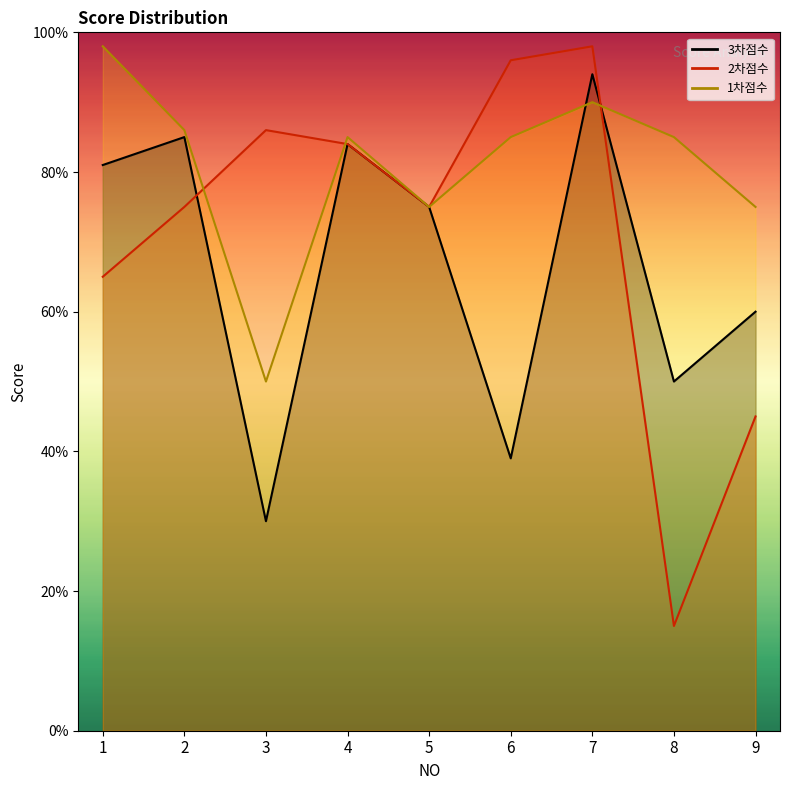

Which series has the widest spread of values?

2차점수